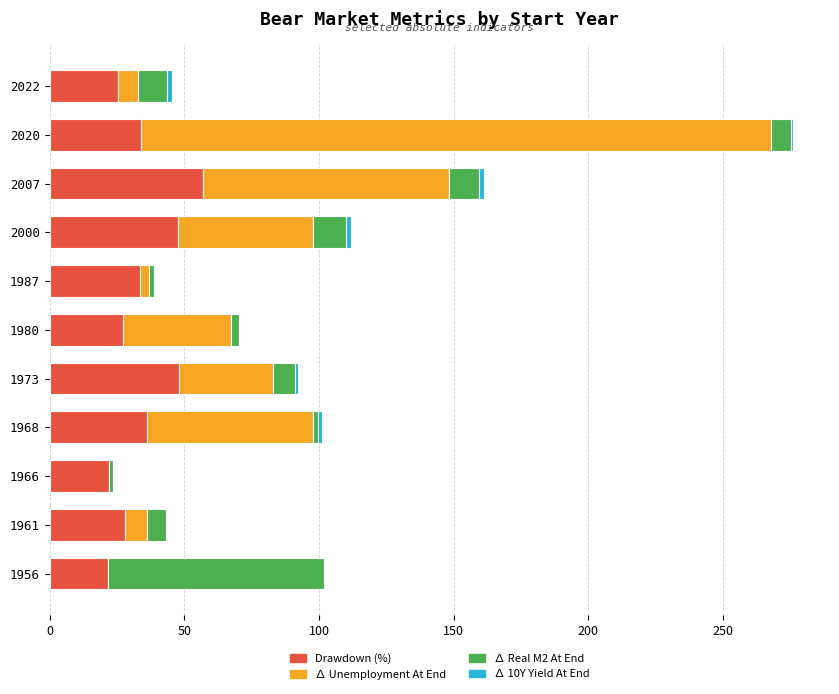

At which category is the sum across all series the highest?

2020